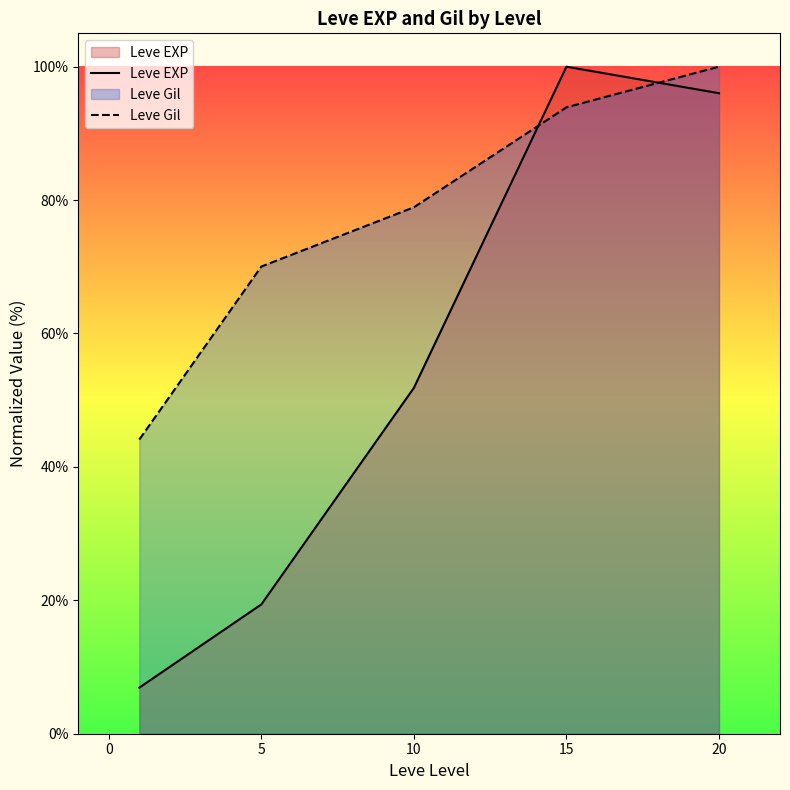

Is it true that Leve Gil equals 133.9 at 5?

False